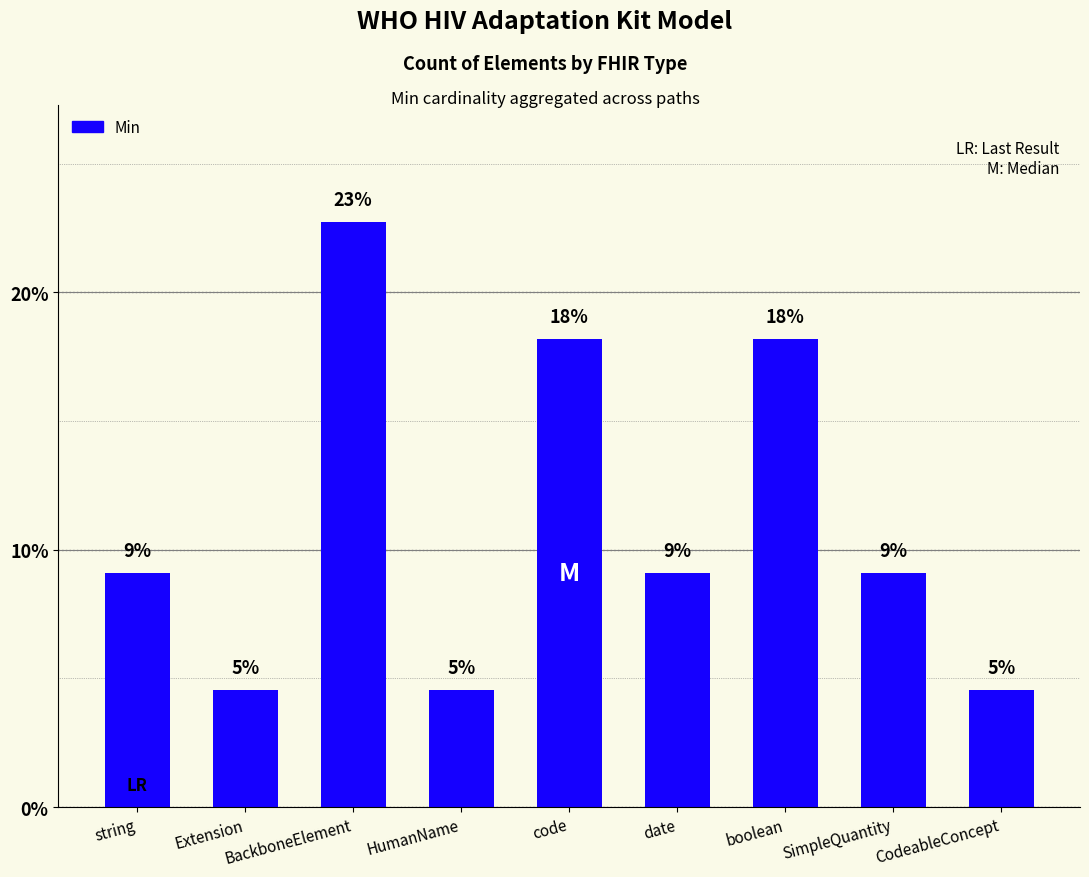

Which label corresponds to the largest value in the chart?

BackboneElement